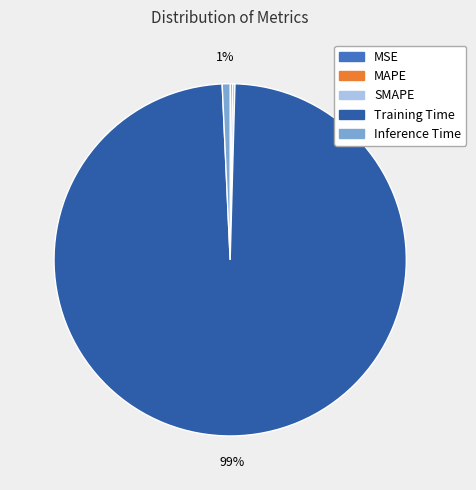

True or false: SMAPE accounts for 0% of the total.

True